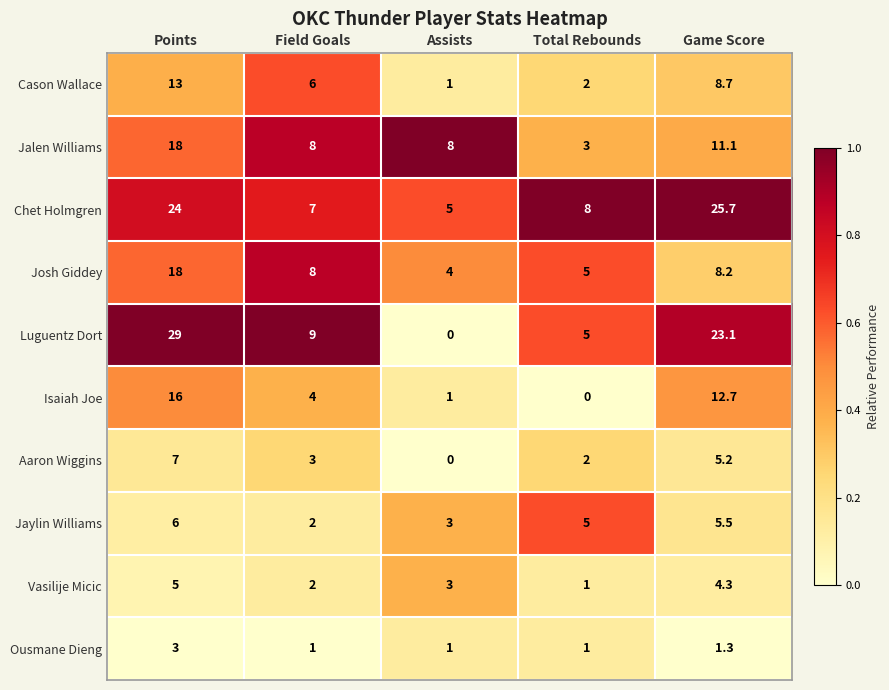

At which category is the sum across all series the highest?

Points